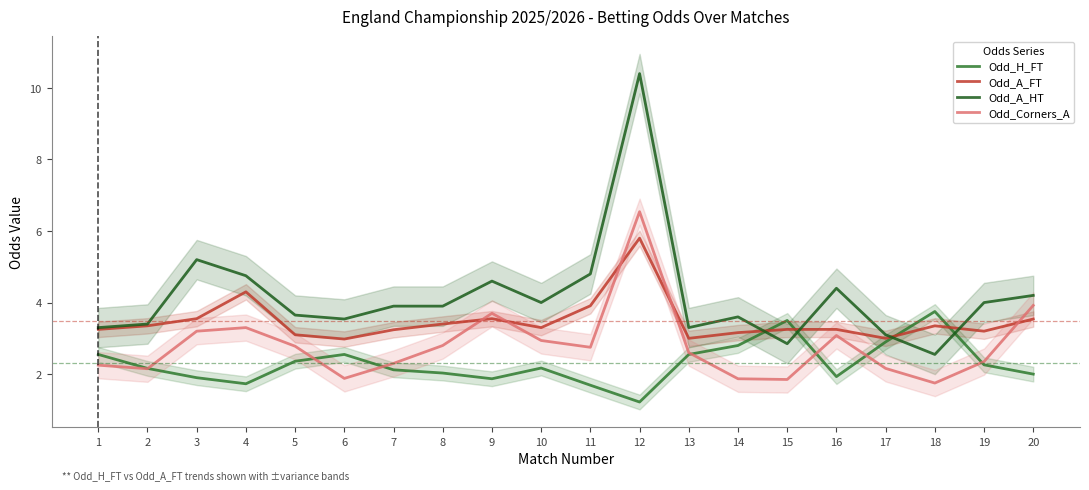

Reading right to left, what are all the values shown in this chart?

Odd_H_FT: 20=2.0	19=2.3	18=3.8	17=2.9	16=1.9	15=3.5	14=2.8	13=2.5	12=1.2	11=1.7	10=2.2	9=1.9	8=2.0	7=2.1	6=2.5	5=2.4	4=1.7	3=1.9	2=2.2	1=2.5
Odd_A_FT: 20=3.5	19=3.2	18=3.4	17=3.0	16=3.2	15=3.2	14=3.2	13=3.0	12=5.8	11=3.9	10=3.3	9=3.5	8=3.4	7=3.2	6=3.0	5=3.1	4=4.3	3=3.5	2=3.4	1=3.2
Odd_A_HT: 20=4.2	19=4.0	18=2.5	17=3.1	16=4.4	15=2.9	14=3.6	13=3.3	12=10.4	11=4.8	10=4.0	9=4.6	8=3.9	7=3.9	6=3.5	5=3.6	4=4.8	3=5.2	2=3.4	1=3.3
Odd_Corners_A: 20=3.9	19=2.4	18=1.8	17=2.2	16=3.1	15=1.9	14=1.9	13=2.6	12=6.5	11=2.8	10=2.9	9=3.7	8=2.8	7=2.3	6=1.9	5=2.8	4=3.3	3=3.2	2=2.1	1=2.2